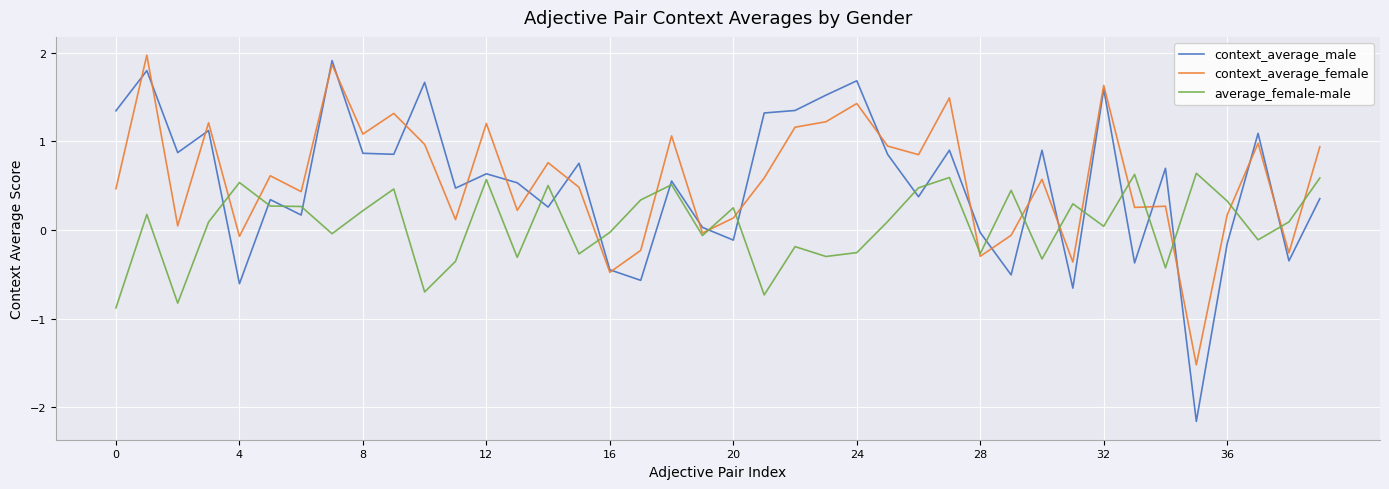

What is the lowest value of the context_average_female series?

-1.5